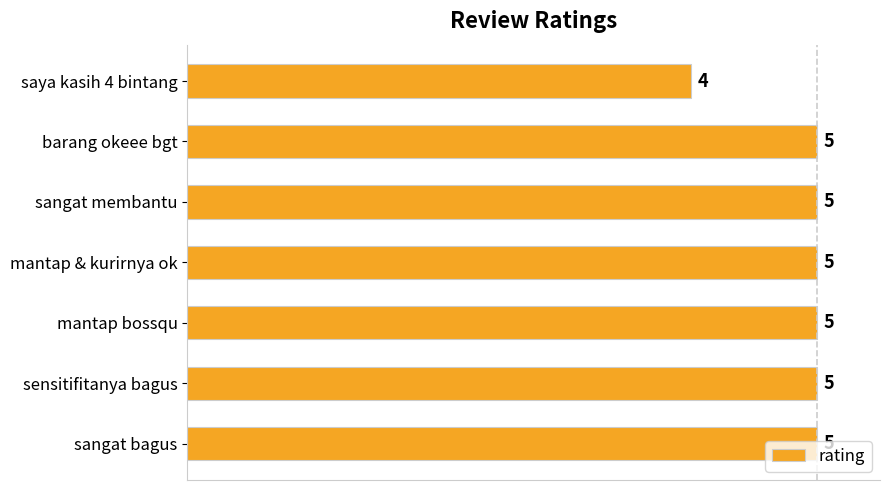

Which has a higher value, saya kasih 4 bintang or barang okeee bgt?

barang okeee bgt